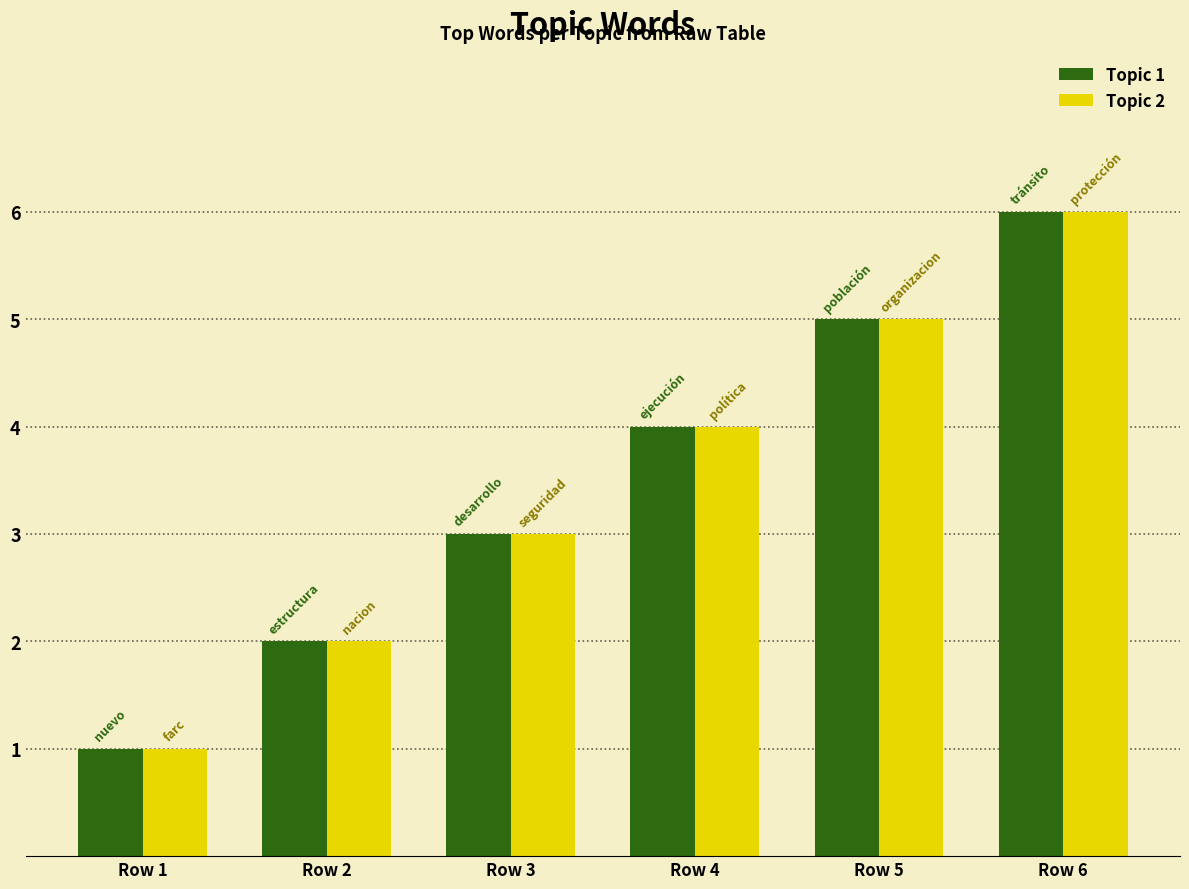

Rank the categories by Topic 2 value from highest to lowest.

Row 6, Row 5, Row 4, Row 3, Row 2, Row 1